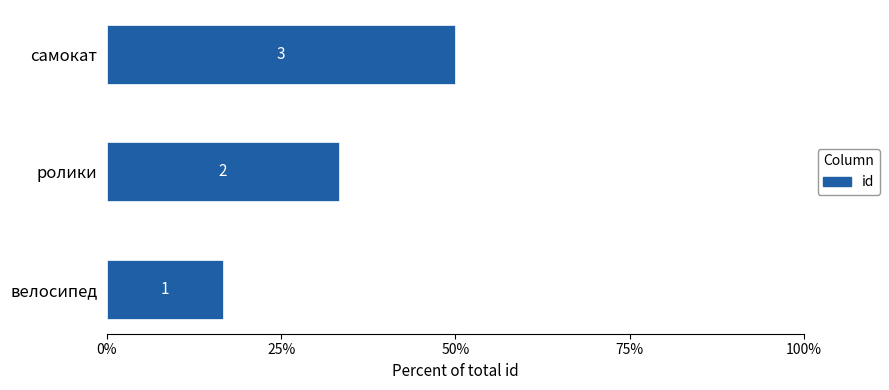

The value at велосипед is 1. True or false?

True